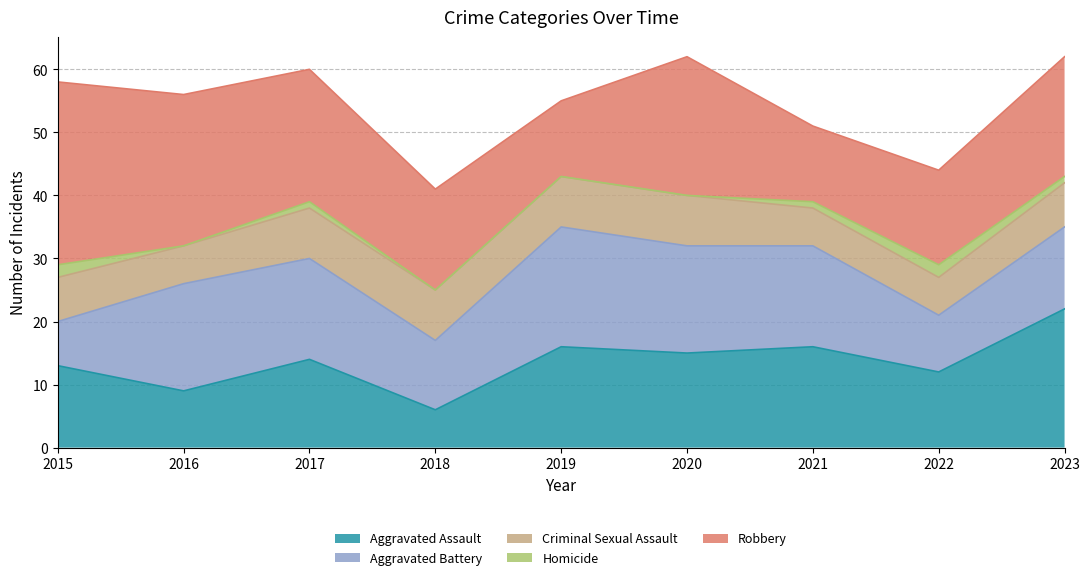

True or false: Homicide has a value of -1 at 2016.

False